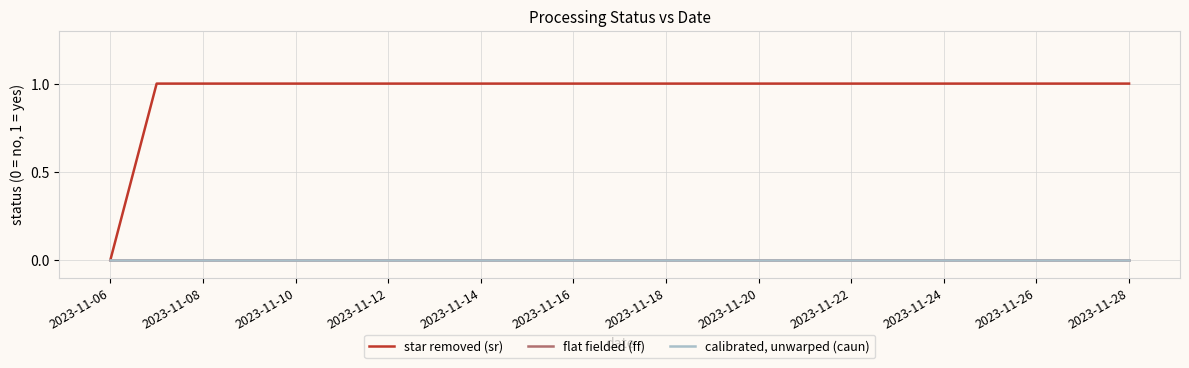

Reading right to left, transcribe all the data shown in this chart.

star removed (sr): 1	1	1	1	1	1	1	1	1	1	1	1	1	1	1	1	1	1	1	1	1	1	0
flat fielded (ff): 0	0	0	0	0	0	0	0	0	0	0	0	0	0	0	0	0	0	0	0	0	0	0
calibrated, unwarped (caun): 0	0	0	0	0	0	0	0	0	0	0	0	0	0	0	0	0	0	0	0	0	0	0